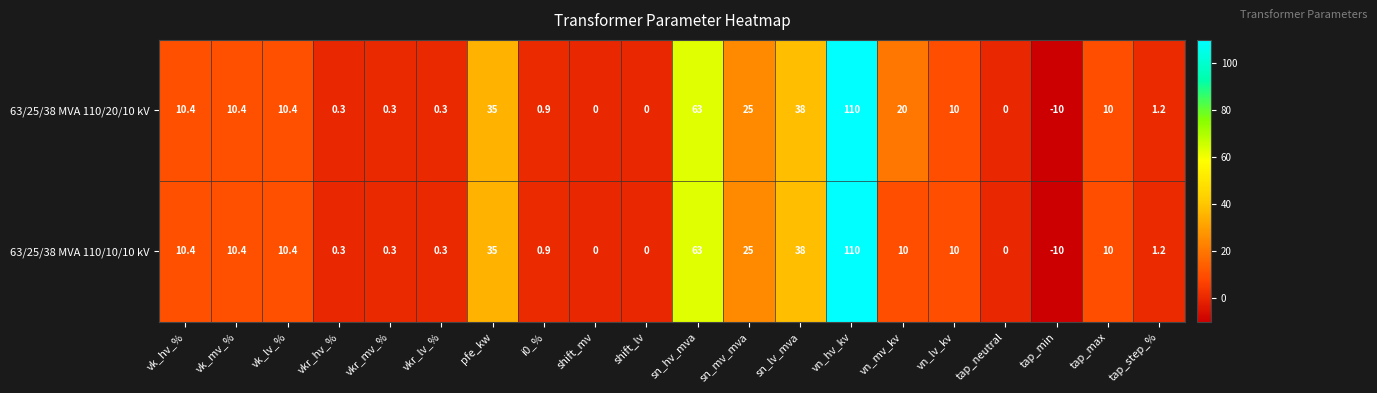

What is the lowest value of the 63/25/38 MVA 110/20/10 kV series?

-10.0